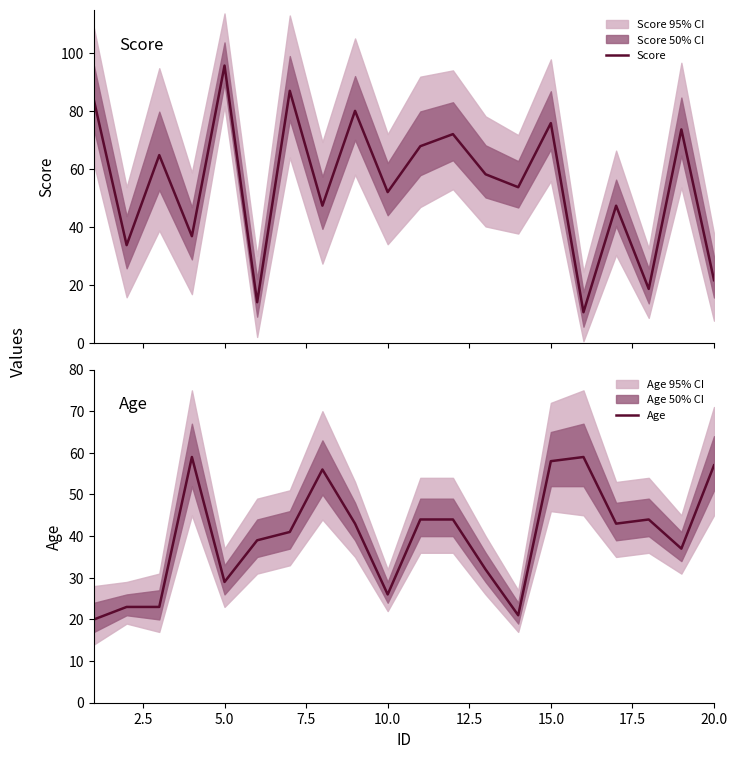

Count the number of categories in the chart.

20